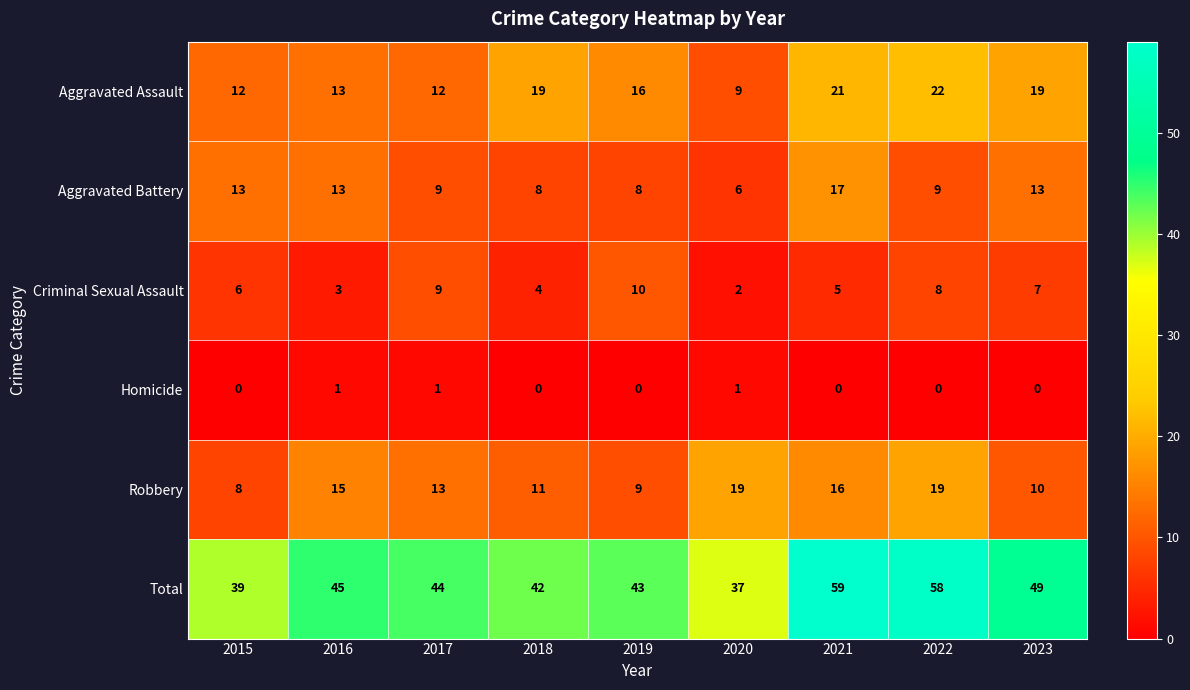

How many data points does each series have?

9